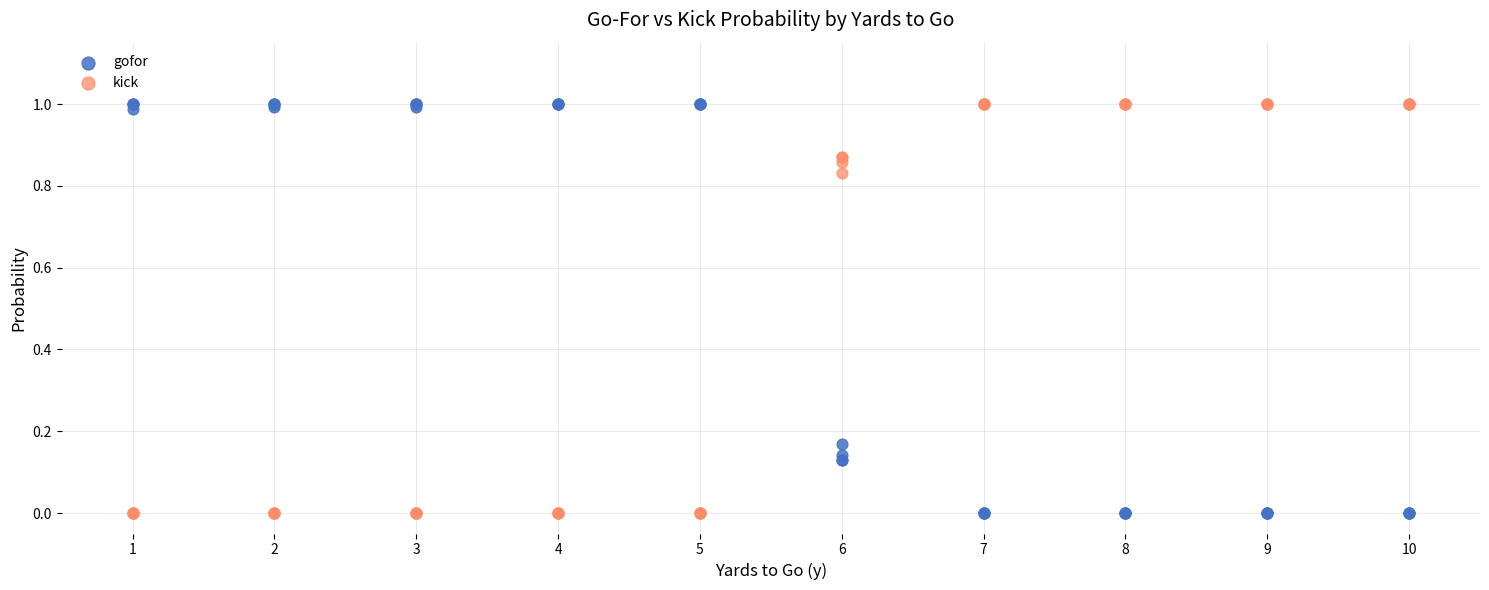

What is the X range (max minus min) for the scatter plot?

9.0